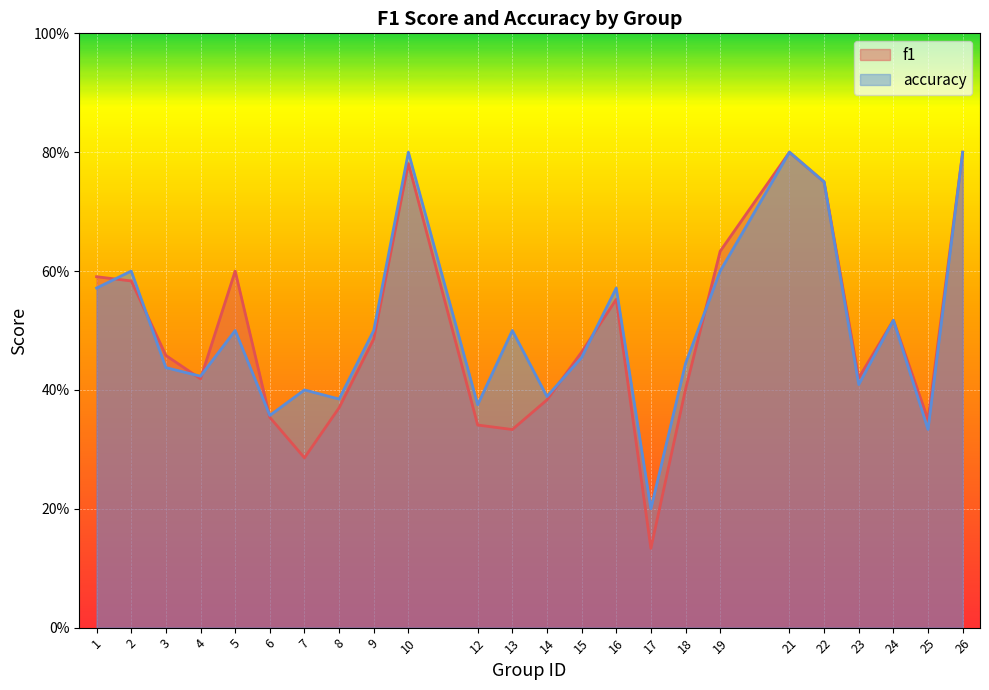

What are all the series names shown in the legend?

f1, accuracy